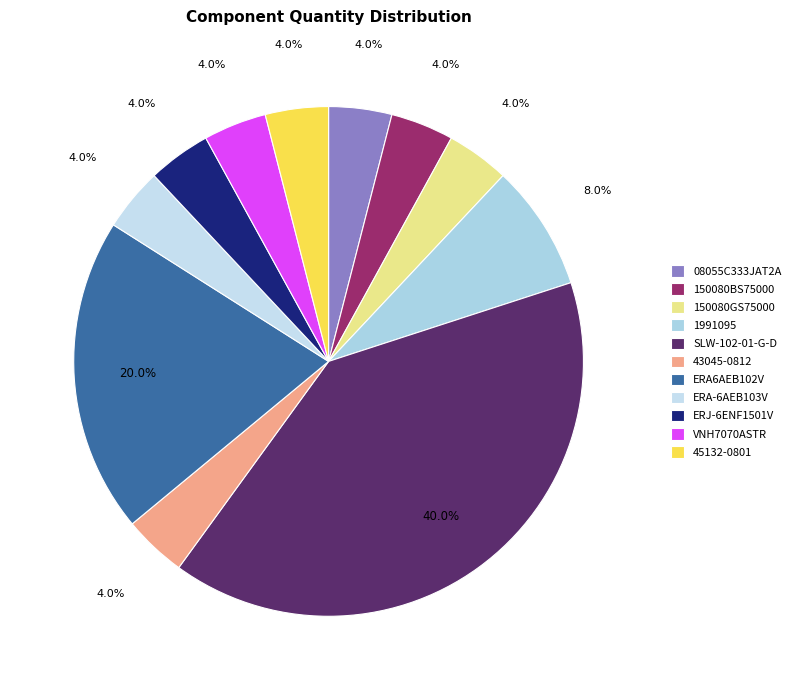

What is the ratio of the value at 08055C333JAT2A to the value at 43045-0812?

1.0